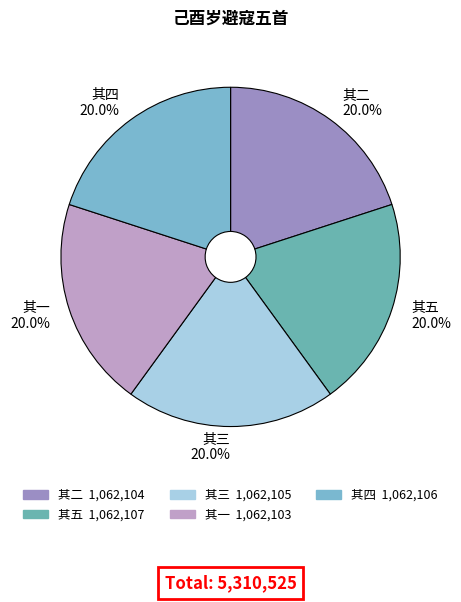

Is there any slice that represents more than half of the pie?

No